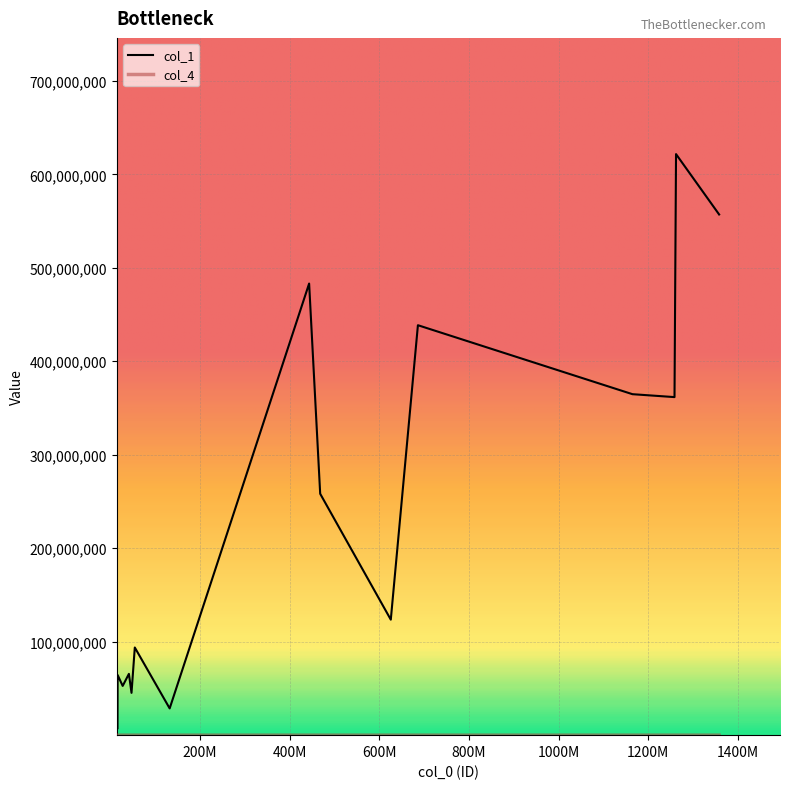

What is the greatest value displayed?

621648042